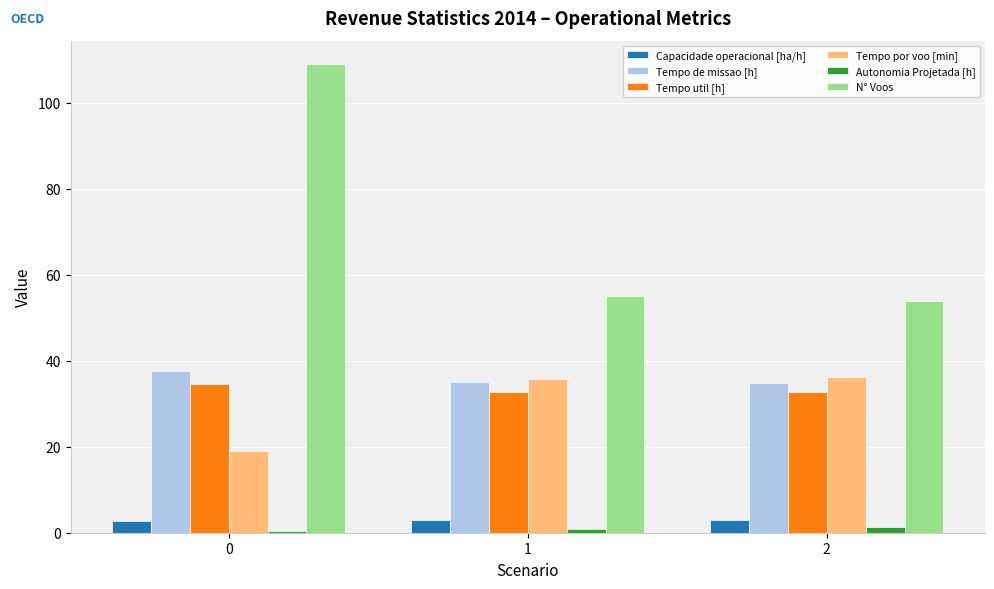

Is the value of N° Voos at 0 greater than the value of Tempo de missao [h] at 1?

Yes